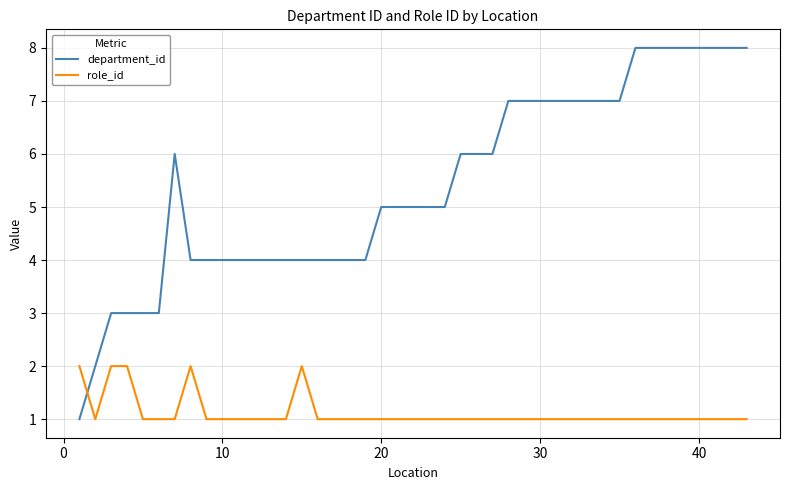

True or false: role_id and department_id cross at least once.

True